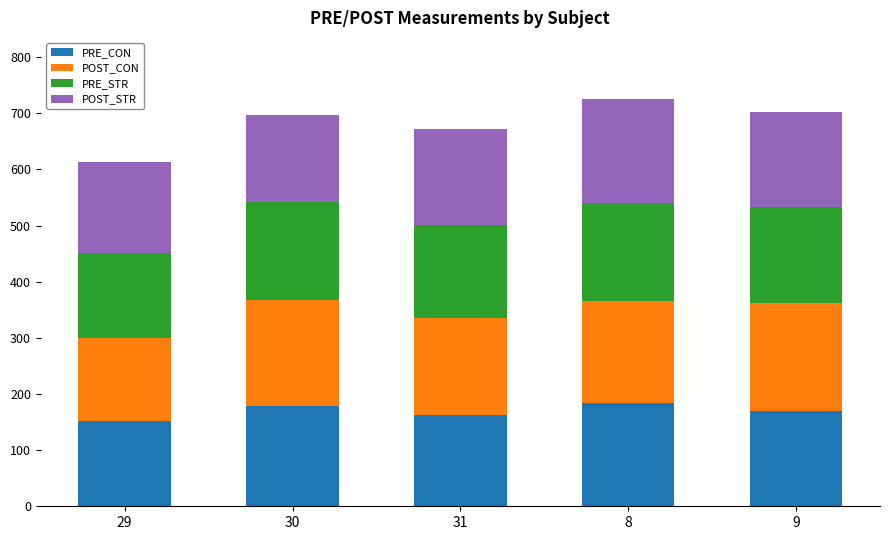

The value of PRE_CON at 8 is 260.8. True or false?

False